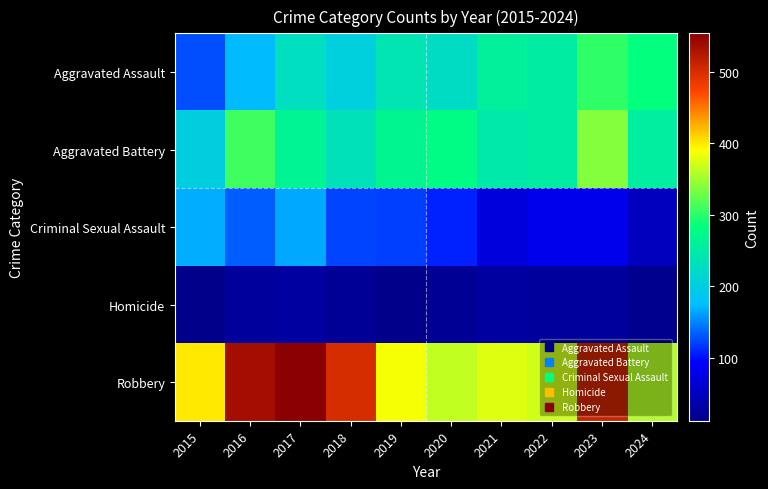

Reading right to left, transcribe all the data shown in this chart.

Aggravated Assault: 2024=284	2023=304	2022=252	2021=258	2020=224	2019=240	2018=203	2017=230	2016=175	2015=128
Aggravated Battery: 2024=255	2023=340	2022=253	2021=245	2020=277	2019=268	2018=233	2017=264	2016=310	2015=202
Criminal Sexual Assault: 2024=50	2023=81	2022=80	2021=71	2020=108	2019=120	2018=123	2017=165	2016=133	2015=168
Homicide: 2024=15	2023=25	2022=26	2021=27	2020=20	2019=13	2018=21	2017=27	2016=26	2015=12
Robbery: 2024=358	2023=510	2022=370	2021=377	2020=365	2019=387	2018=501	2017=554	2016=536	2015=400